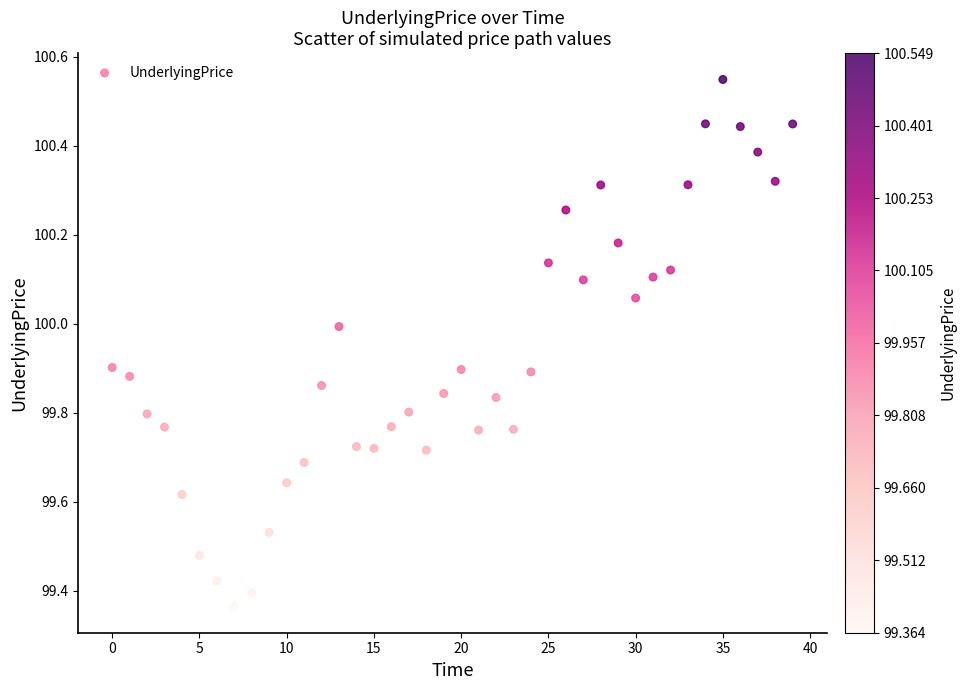

What is the range of Y values (max minus min)?

1.2